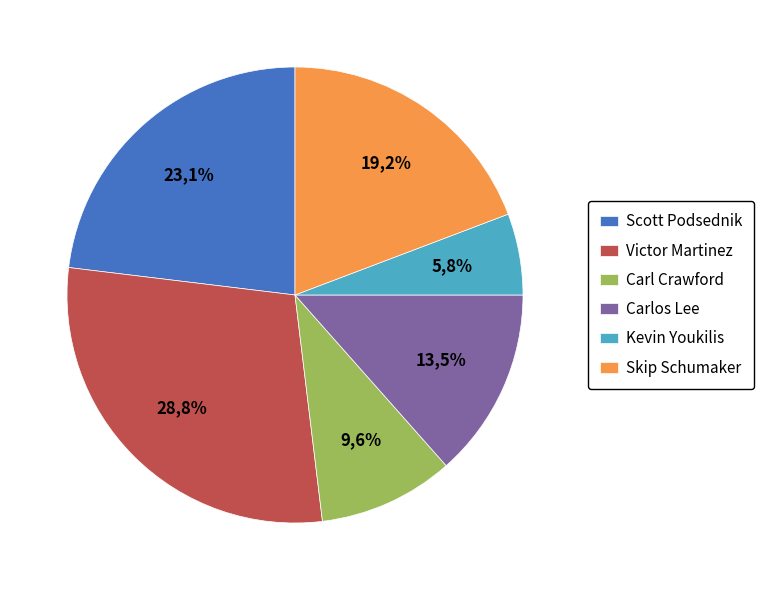

How many segments does this pie chart have?

6